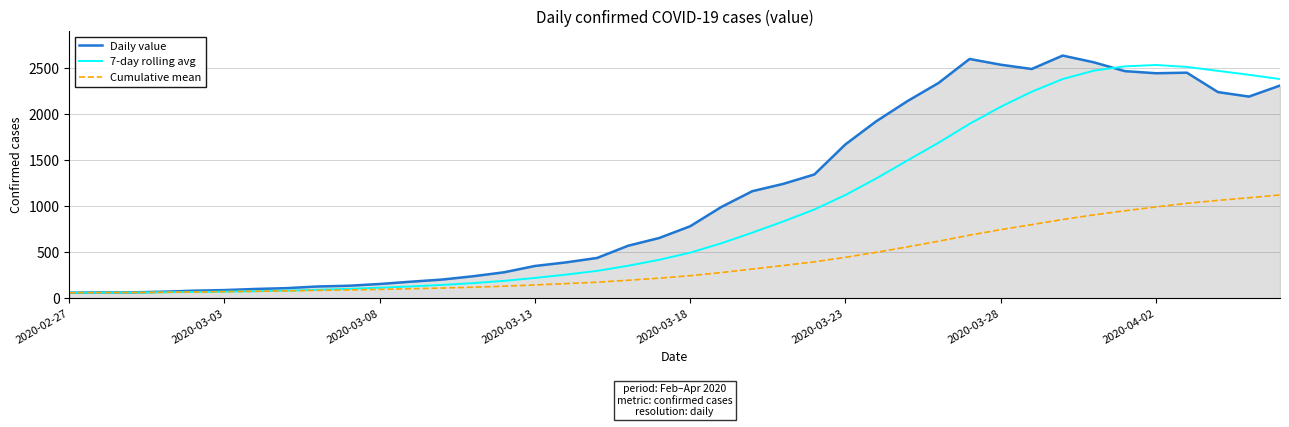

Which series has the largest total across all categories?

Daily value